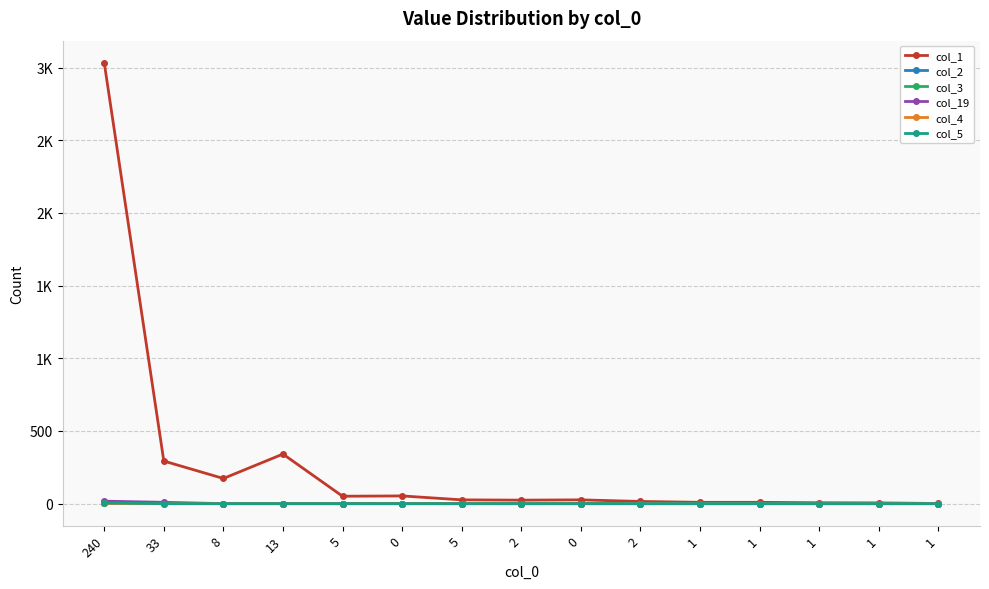

What is the total value across all series at 5?

51